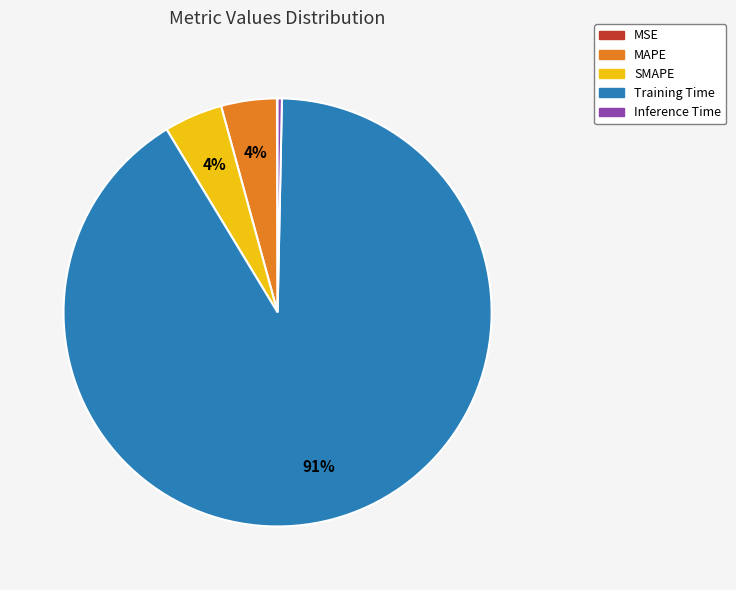

Is Training Time the majority of the pie?

Yes